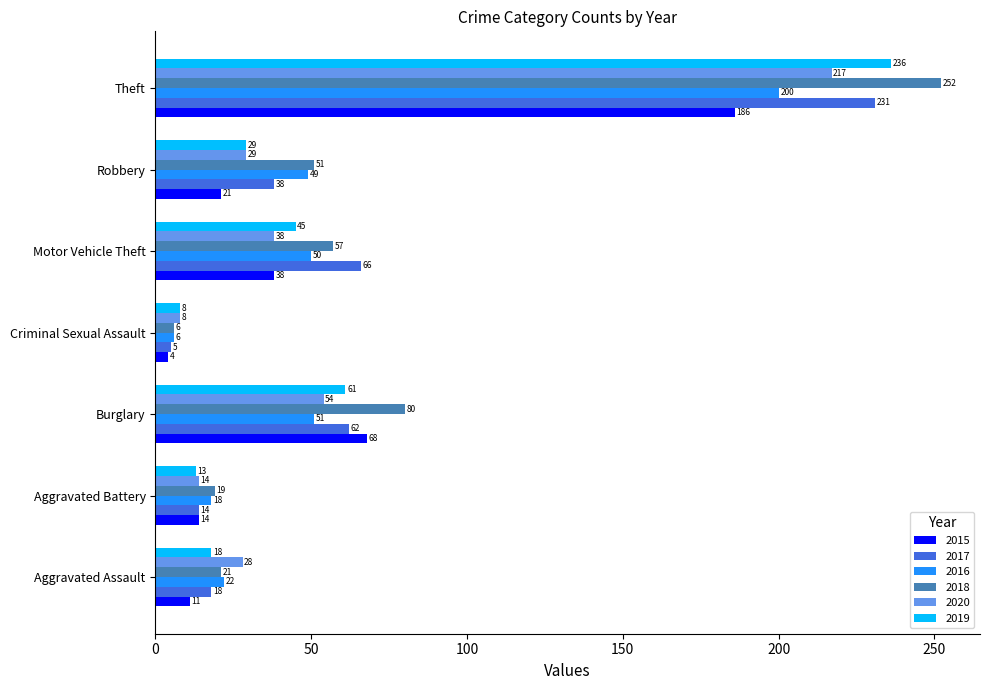

How many data points does each series have?

7